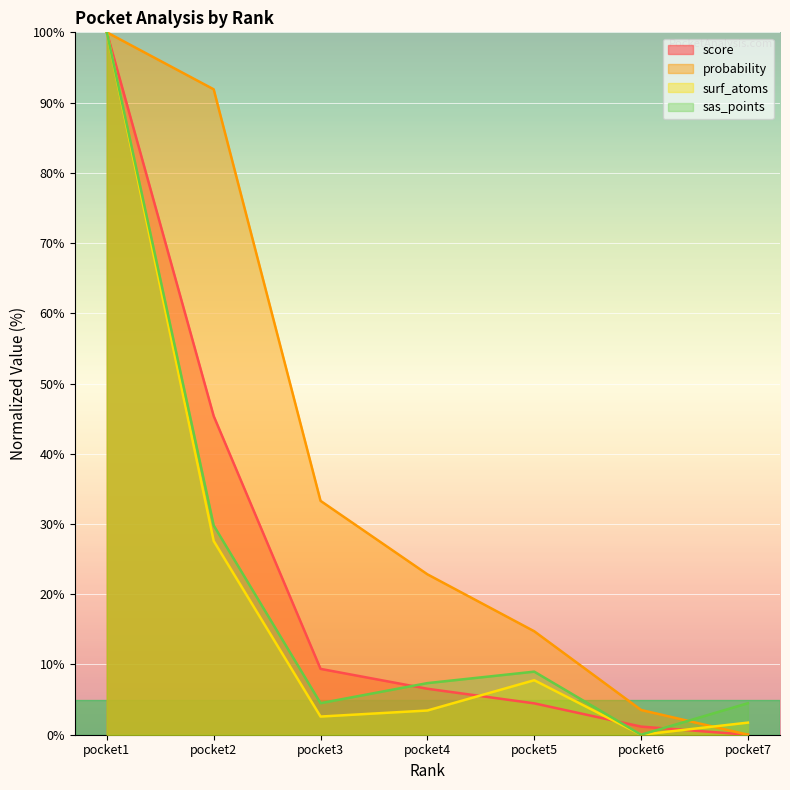

Between pocket2 and pocket7, which series saw the biggest shift?

probability